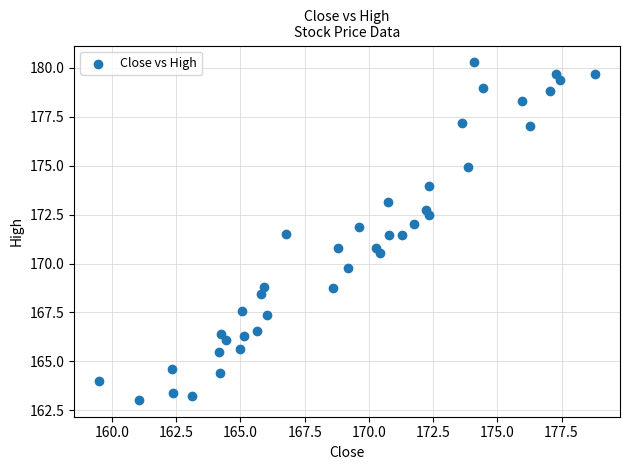

What is the range of X values (max minus min)?

19.3